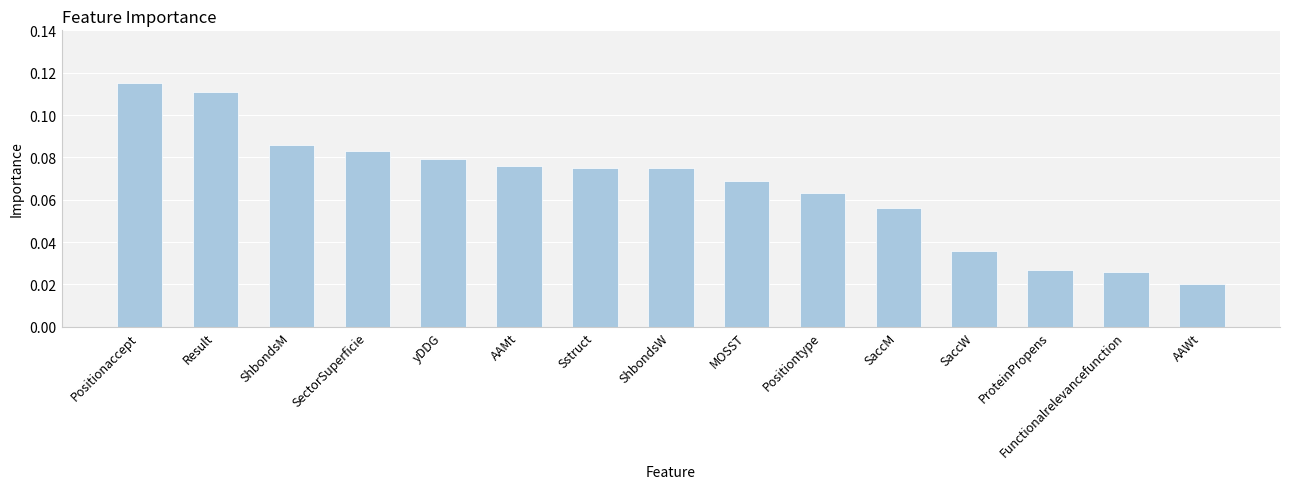

True or false: the data shows 0.0 at Positiontype.

False